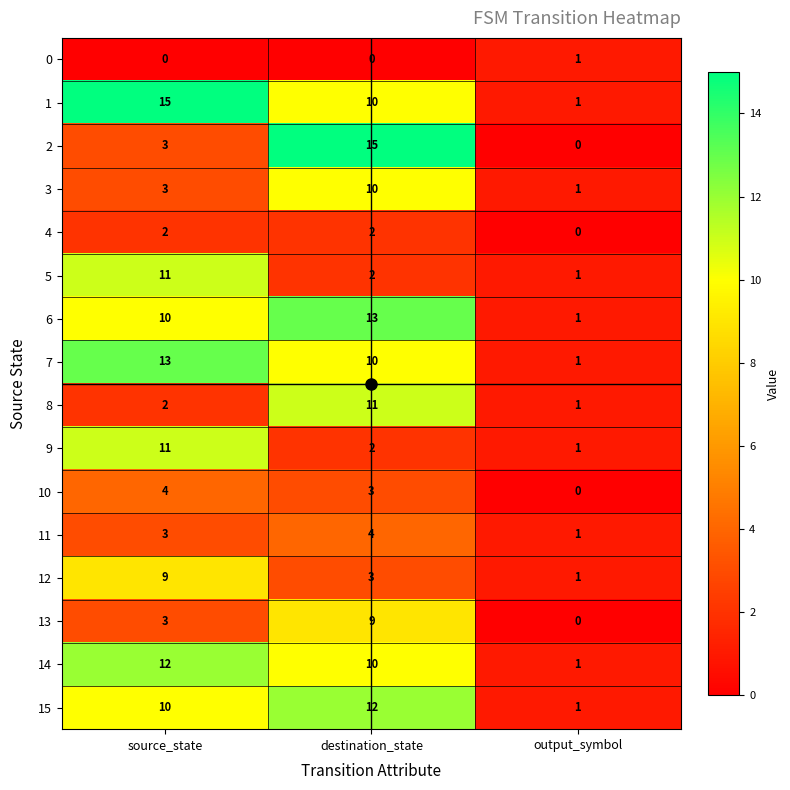

What value does the 12 series have at source_state?

9